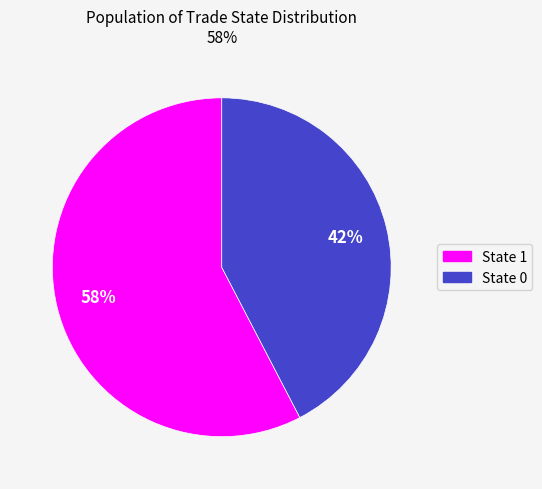

Is there a majority slice in this chart?

Yes